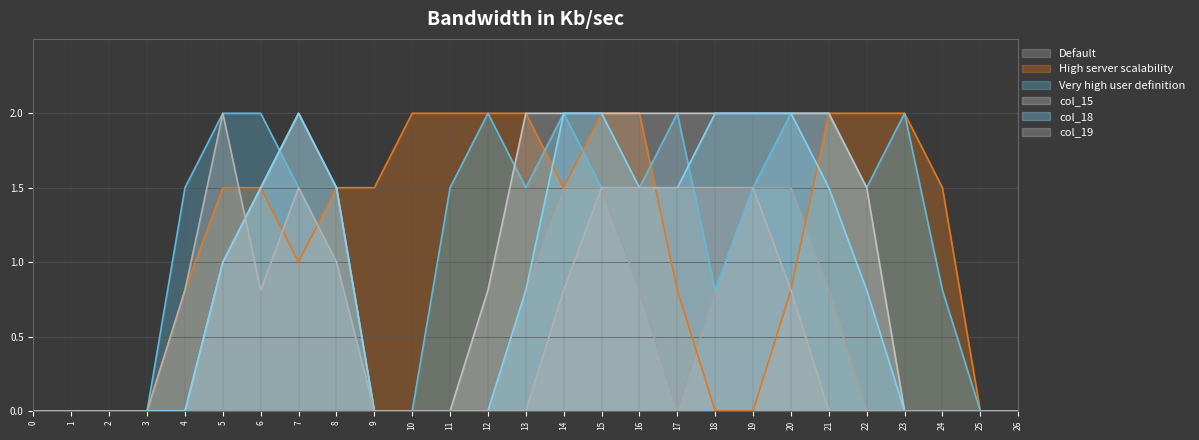

What is the total value across all series at 14?

9.8